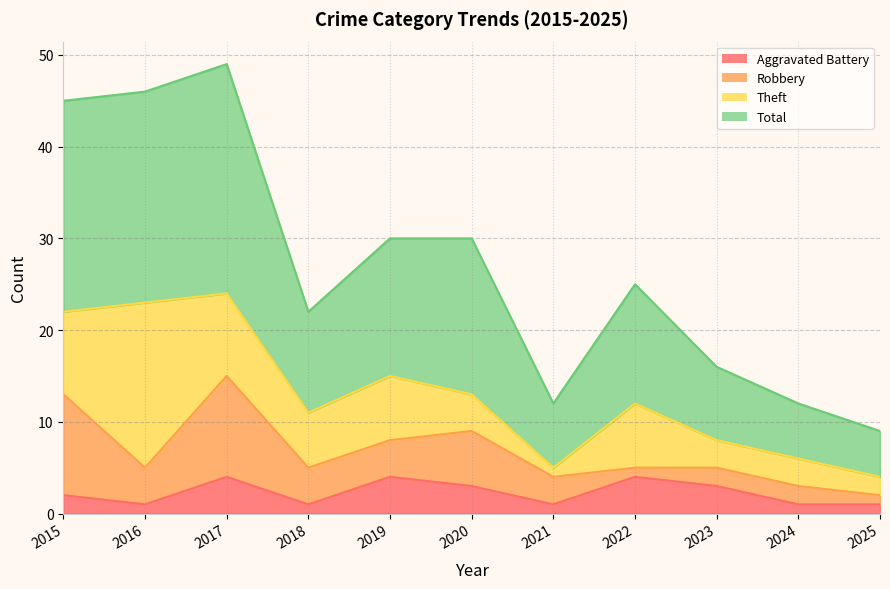

What are all the series names shown in the legend?

Aggravated Battery, Robbery, Theft, Total